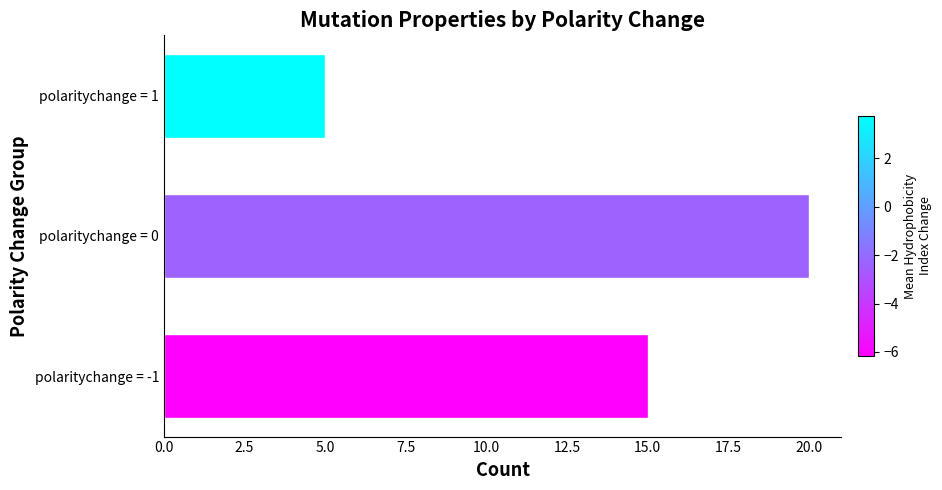

Reading bottom to top, list all the values displayed in this chart.

15	20	5